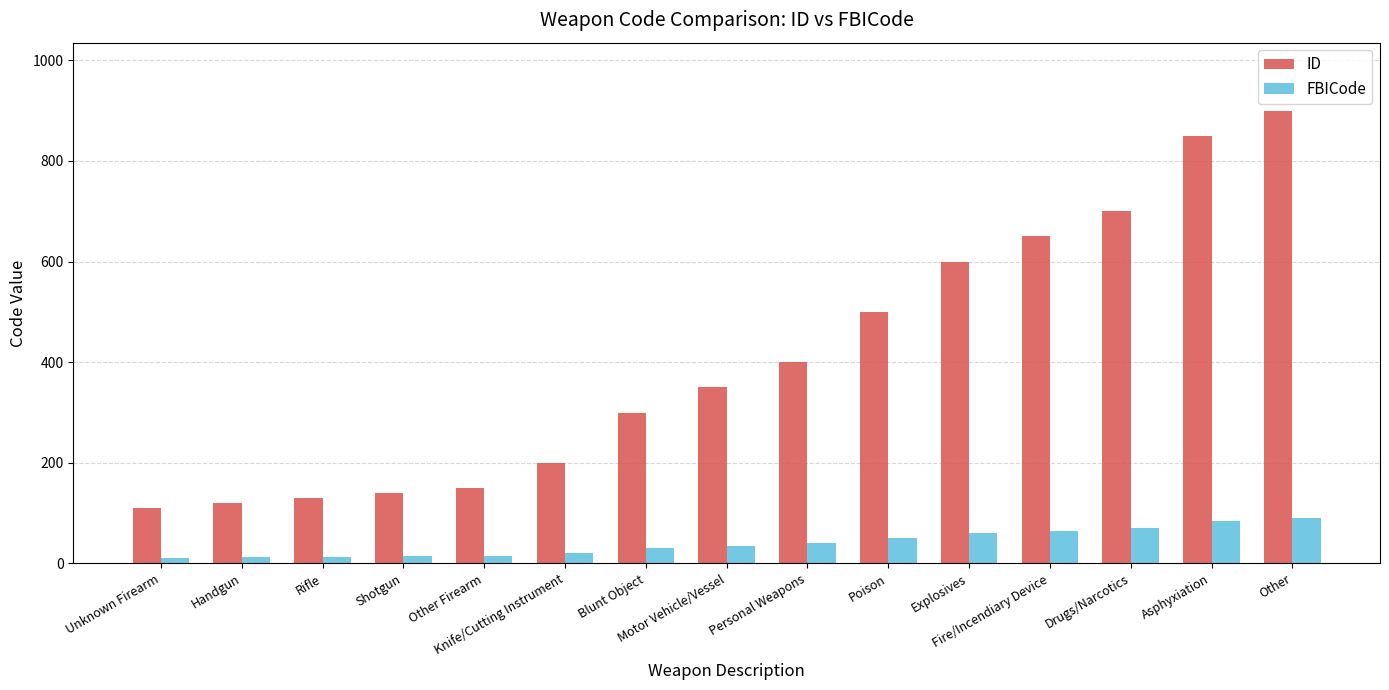

Count the number of data series in this chart.

2